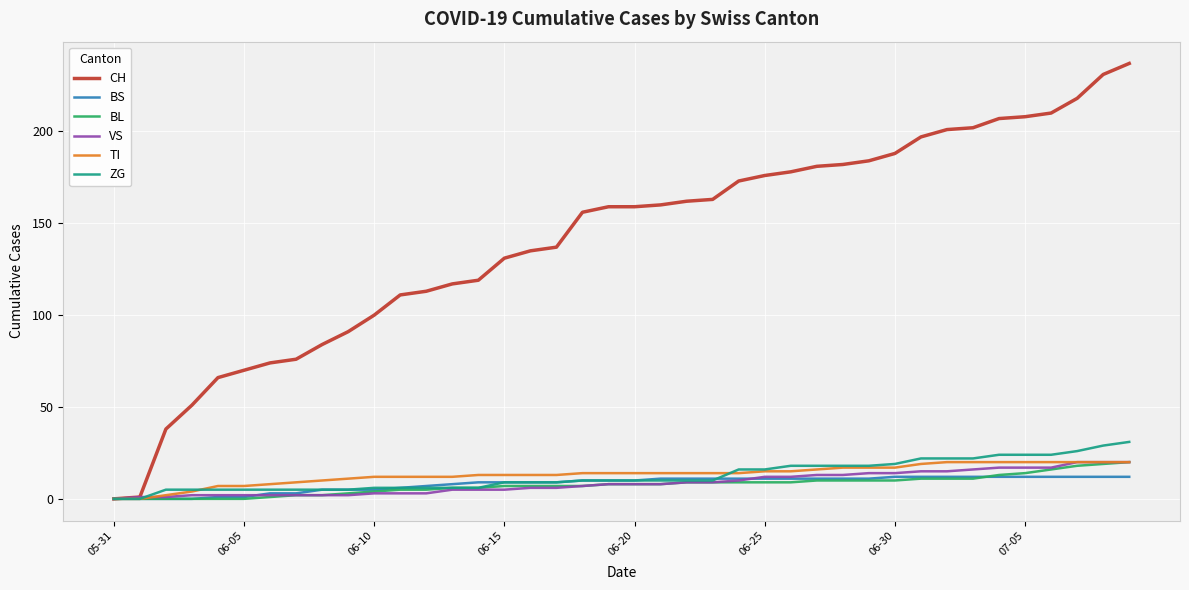

Which series has the largest range (max minus min)?

CH